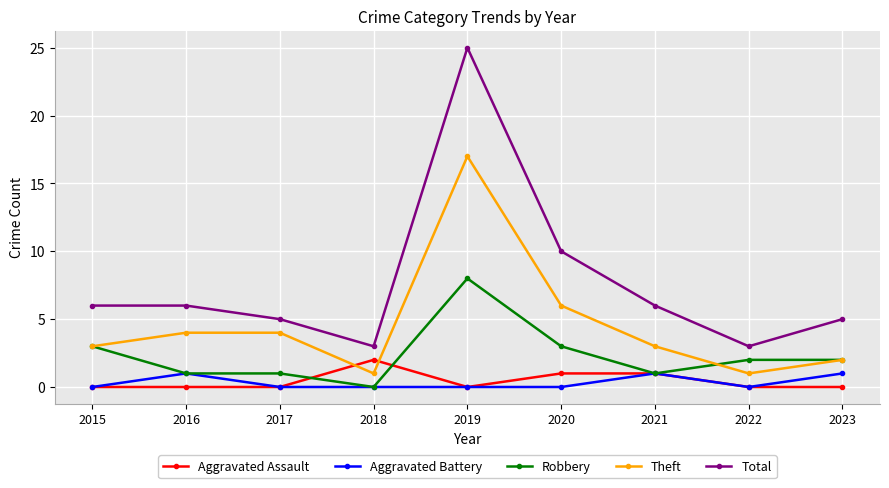

What is the spread (max minus min) of values at 2023?

5